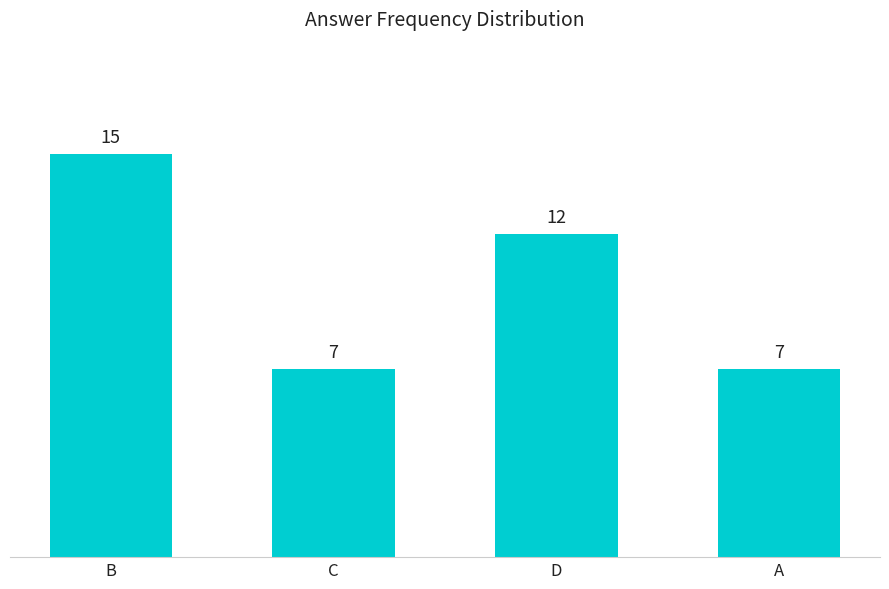

How many data points are less than 12?

2